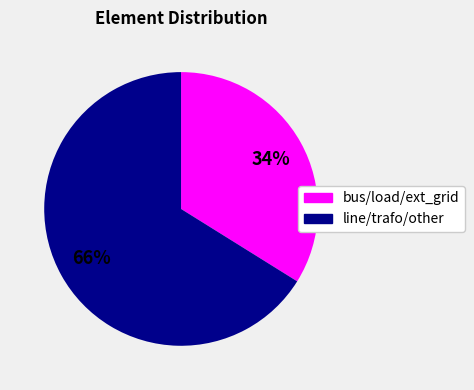

How many segments does this pie chart have?

2